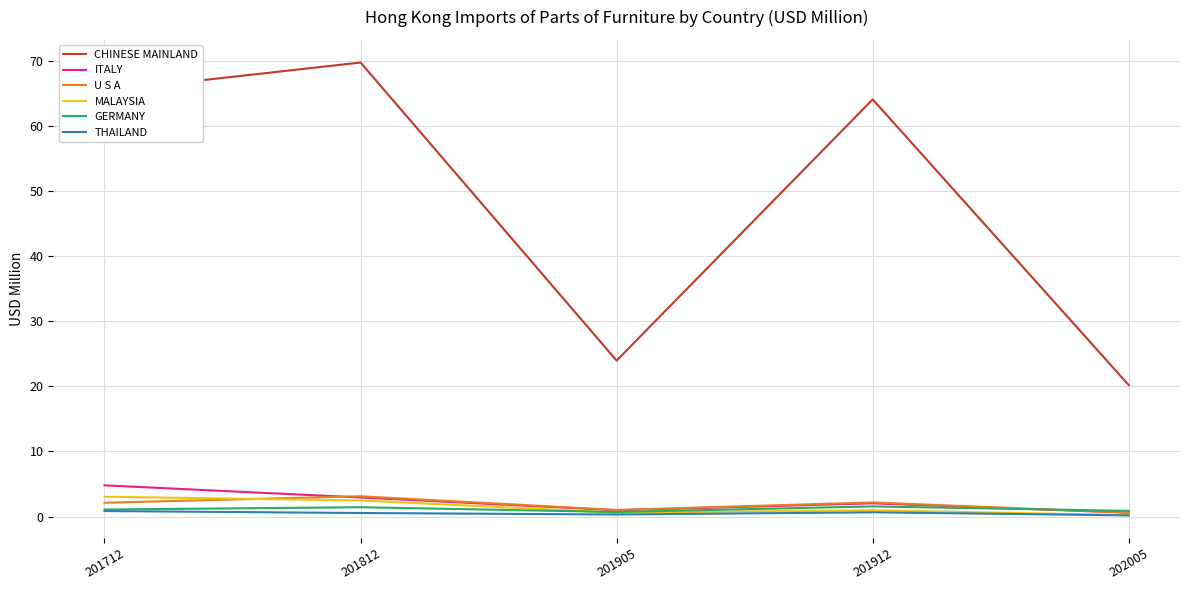

The GERMANY series shows 0.9 at 202005. True or false?

True